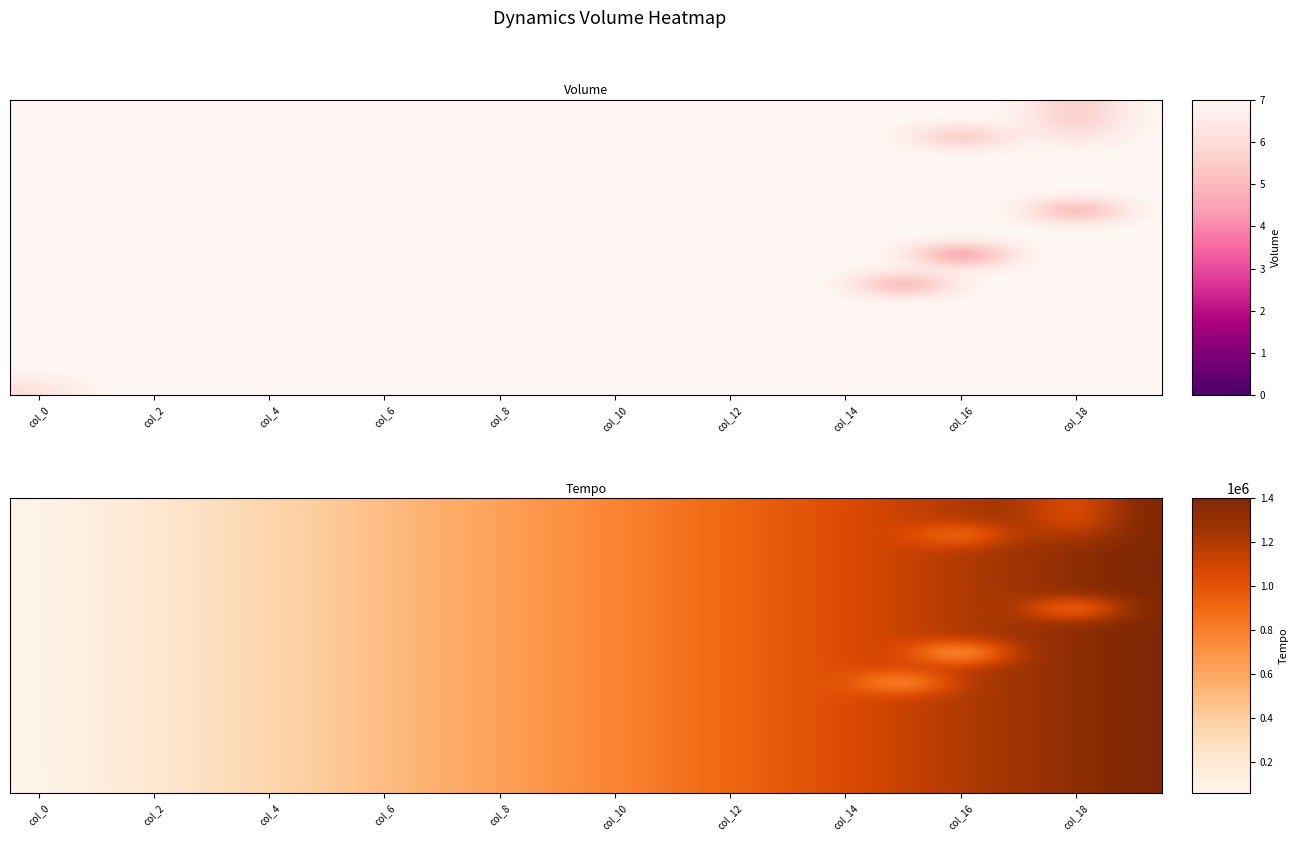

Count the number of data series in this chart.

20